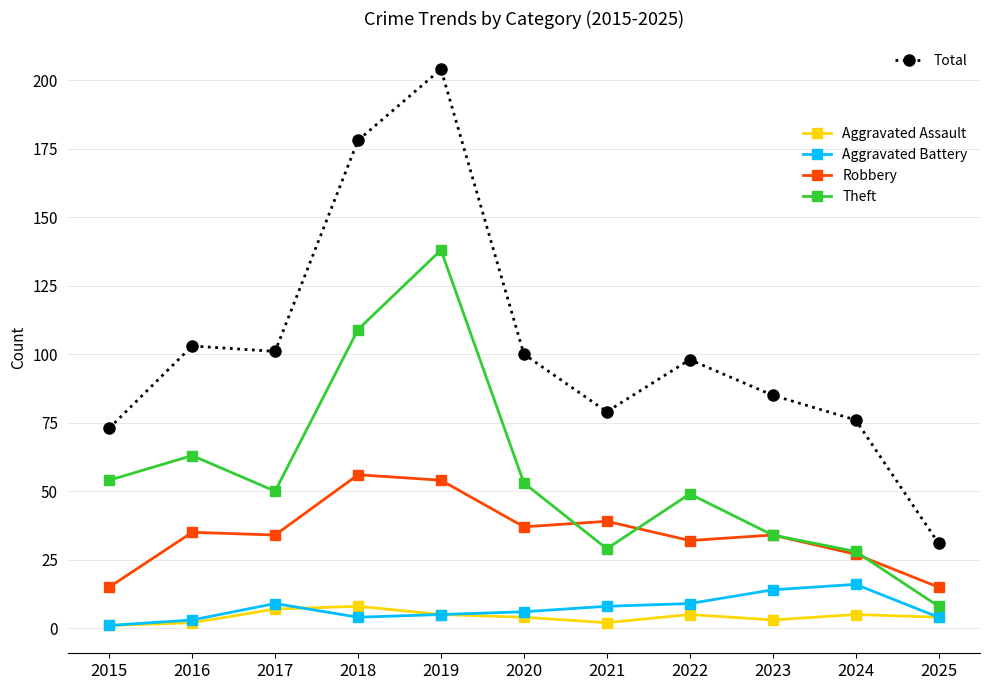

What is the difference between the highest and lowest values at 2024?

71